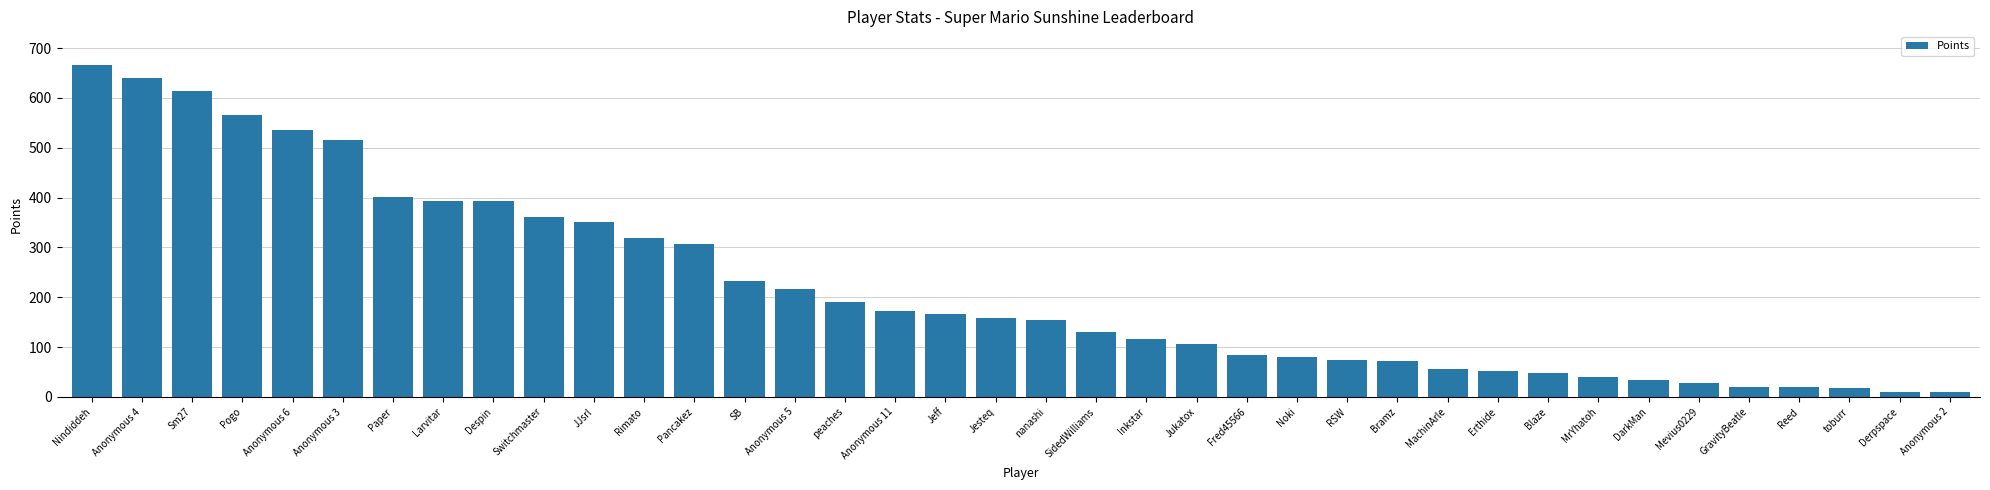

What is the sum of the values at nanashi and GravityBeatle?

175